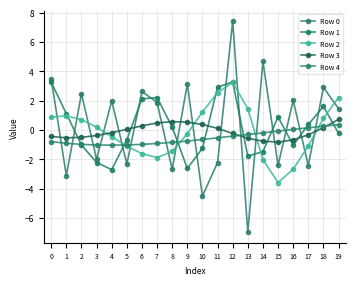

Does the chart display data point markers on the line(s)?

Yes